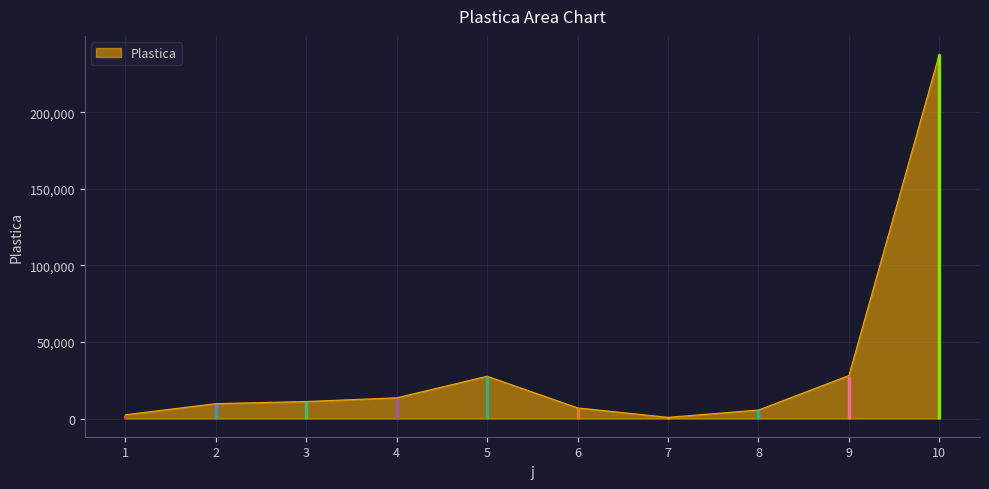

Reading left to right, what are all the values shown in this chart?

2464	9711	11105	13514	27600	6923	764	5539	28045	237931